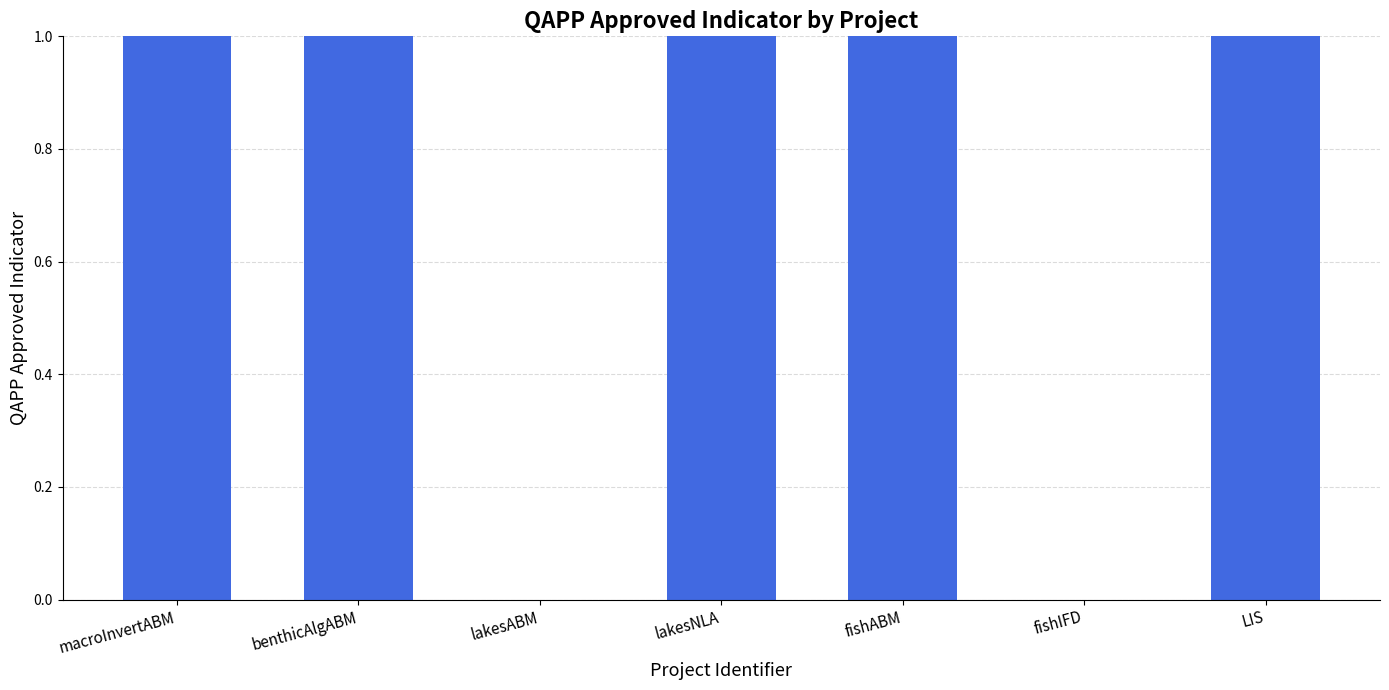

Between fishABM and lakesABM, which is larger?

fishABM